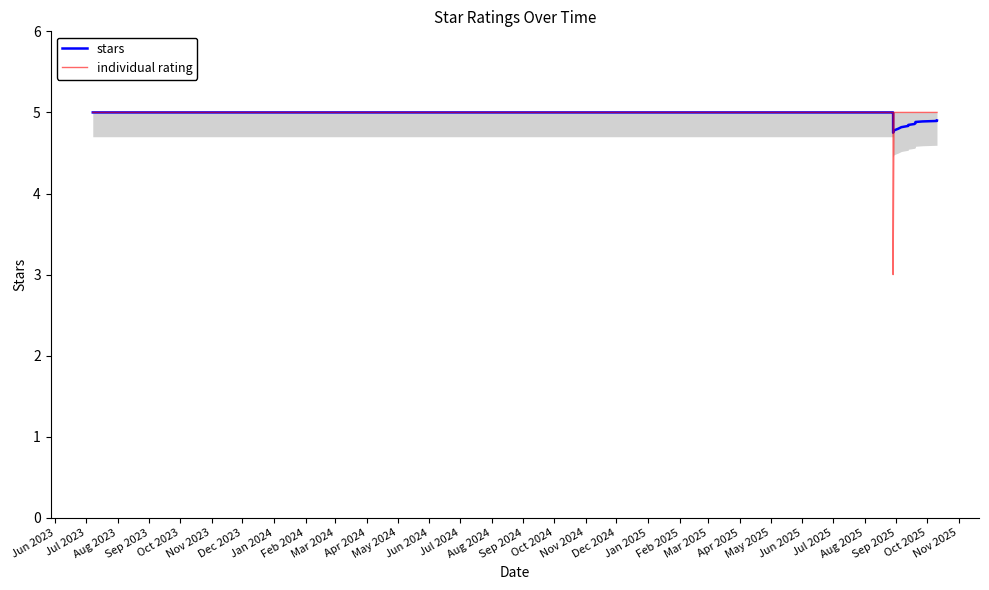

What is the highest value of the individual rating series?

5.0